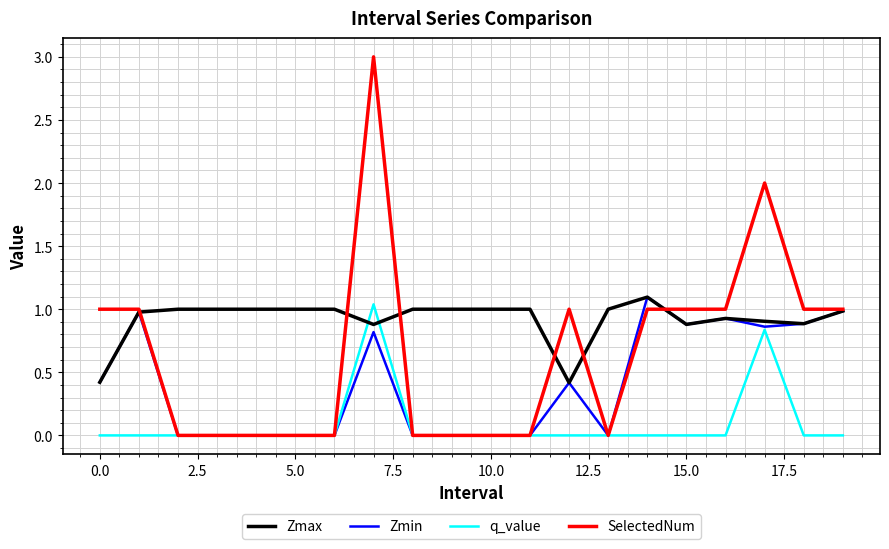

Rank the series by their average value, from highest to lowest.

Zmax, SelectedNum, Zmin, q_value